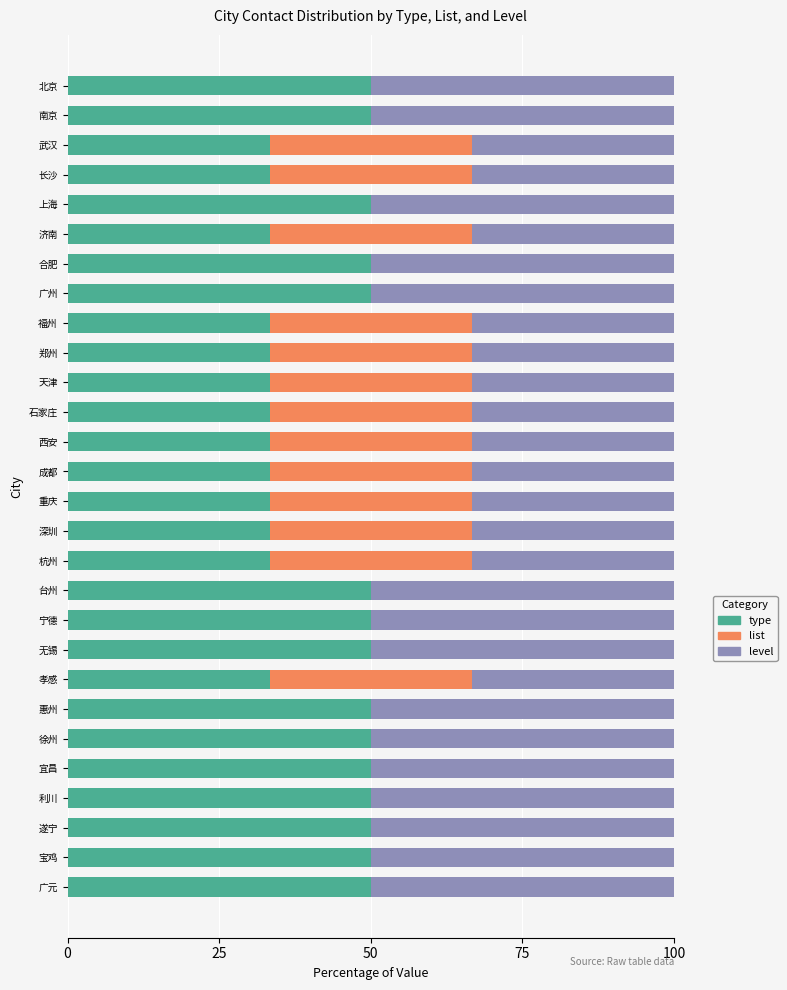

What is the total value across all series at 遂宁?

100.0